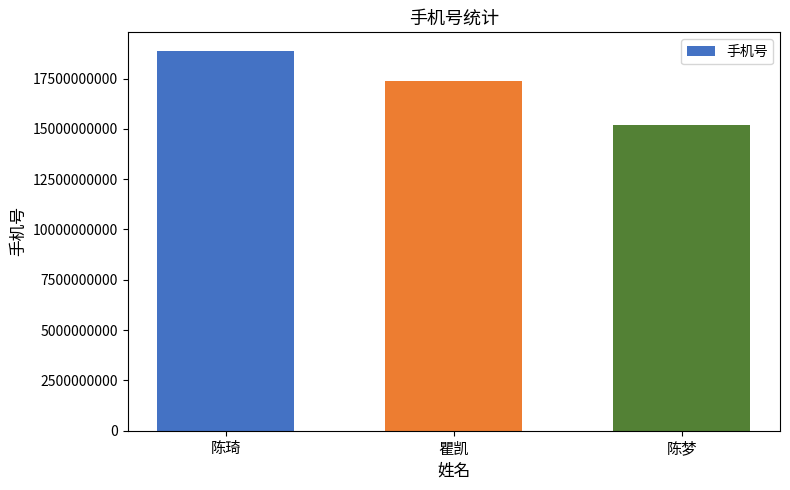

What is the change in value from 陈琦 to 瞿凯?

-1499960202